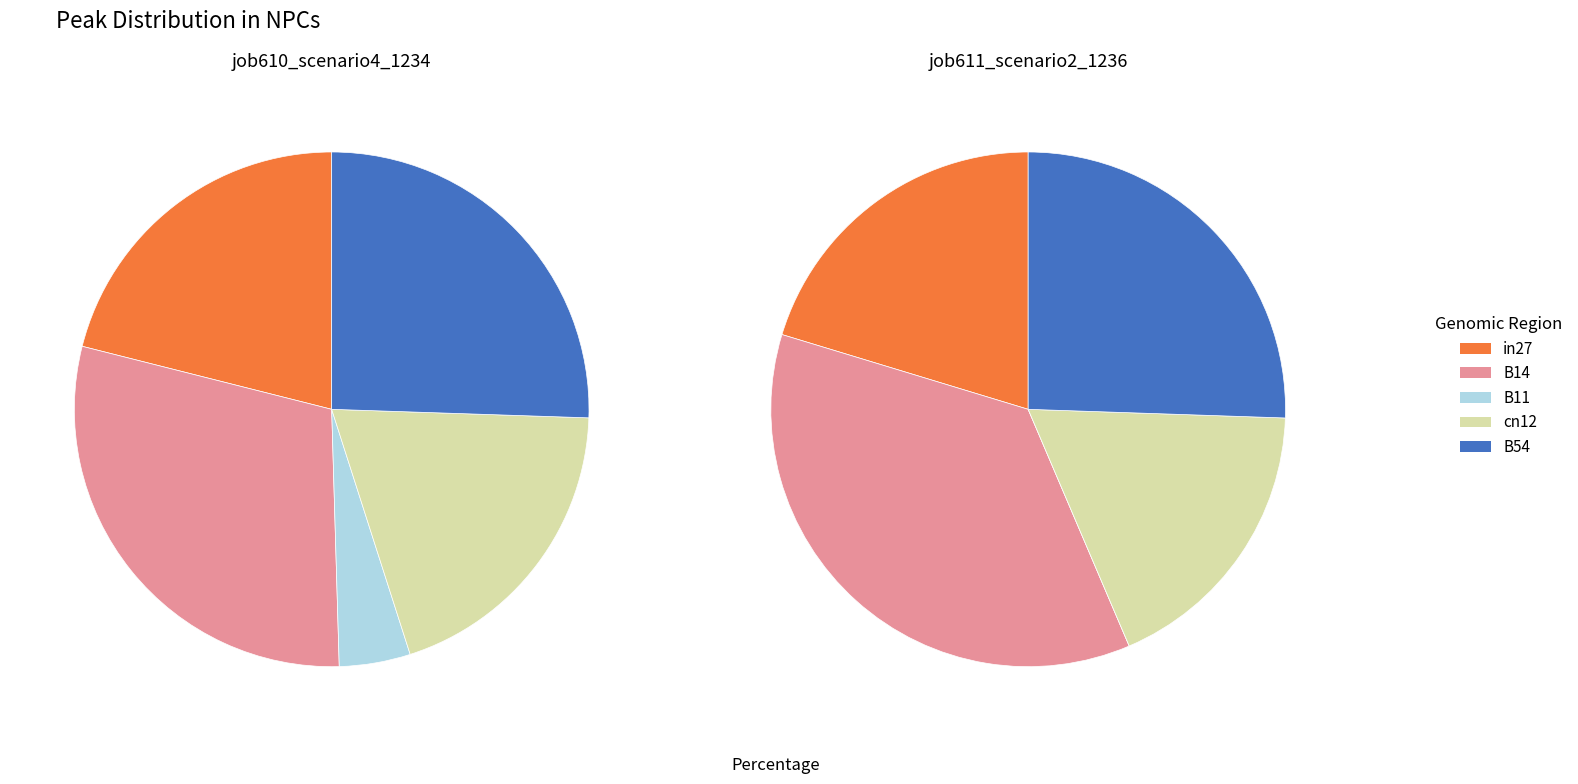

To the nearest percent, what is the average slice percentage?

20%